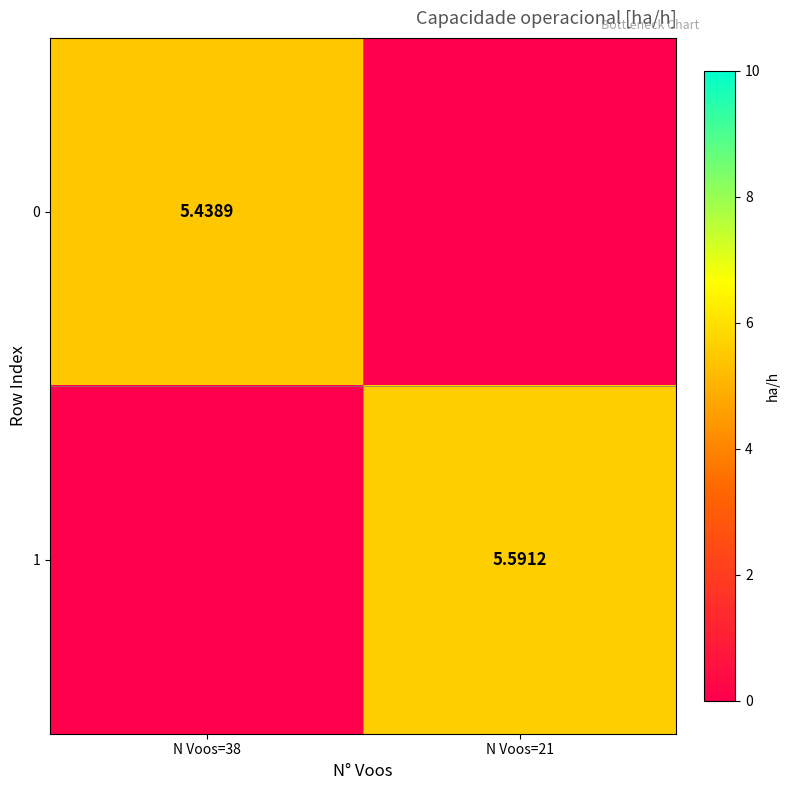

Is it true that 0 equals 1.1 at N Voos=38?

False